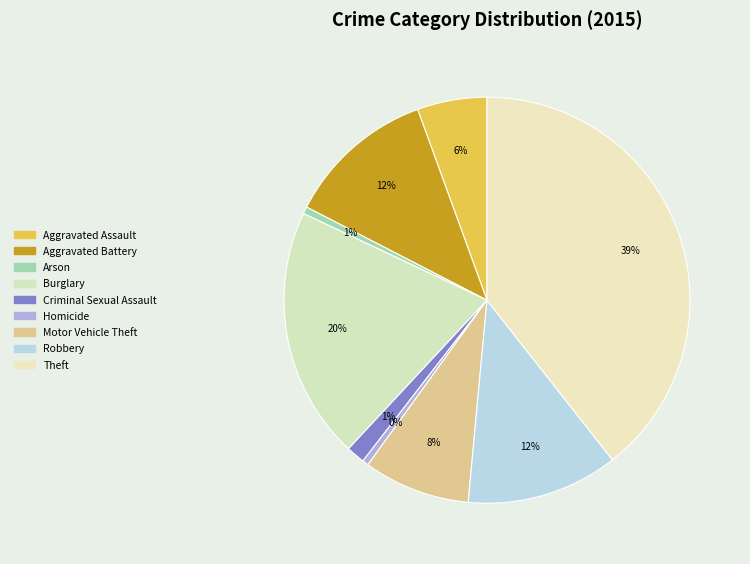

To the nearest percent, what is the average slice percentage?

11%